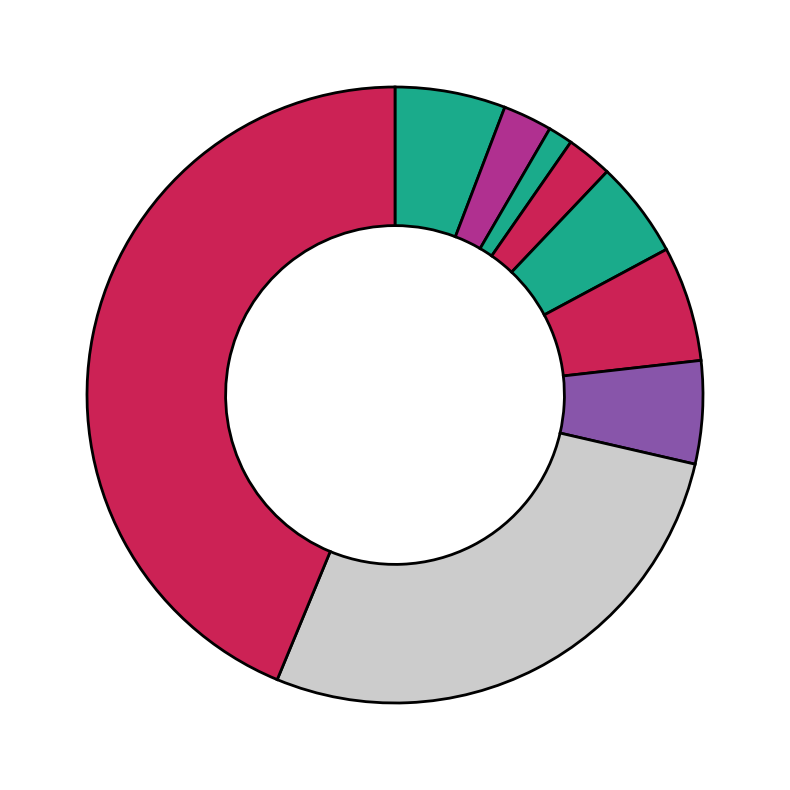

How many segments does this pie chart have?

9